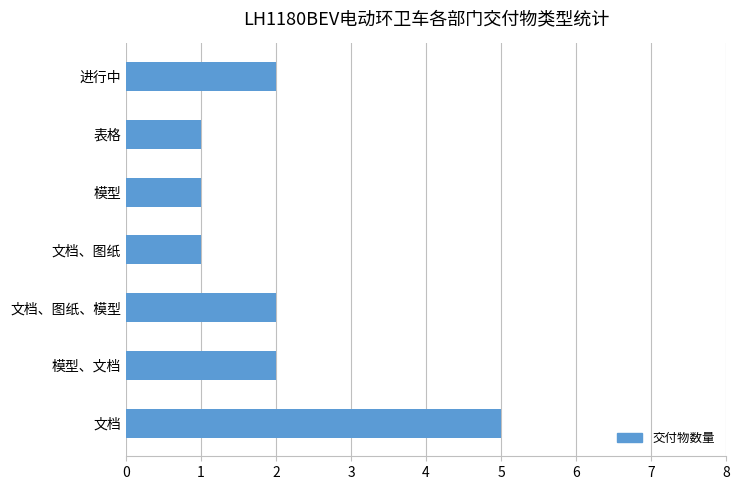

Which has a higher value, 模型、文档 or 模型?

模型、文档